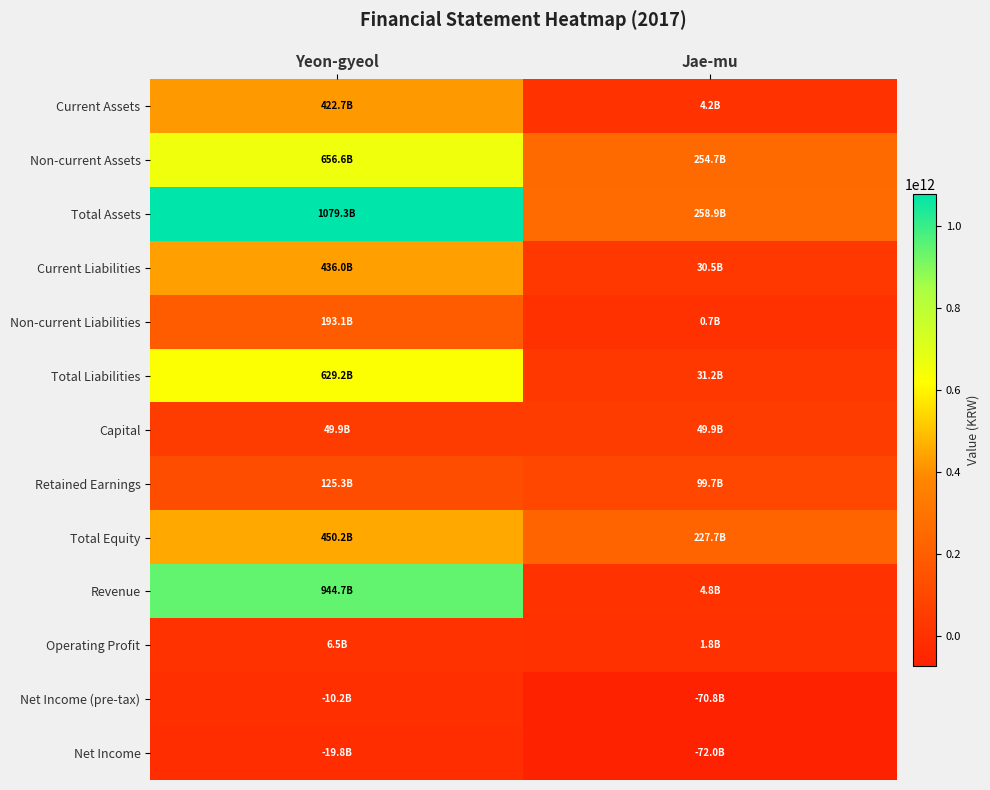

At which category is the sum across all series the highest?

Yeon-gyeol